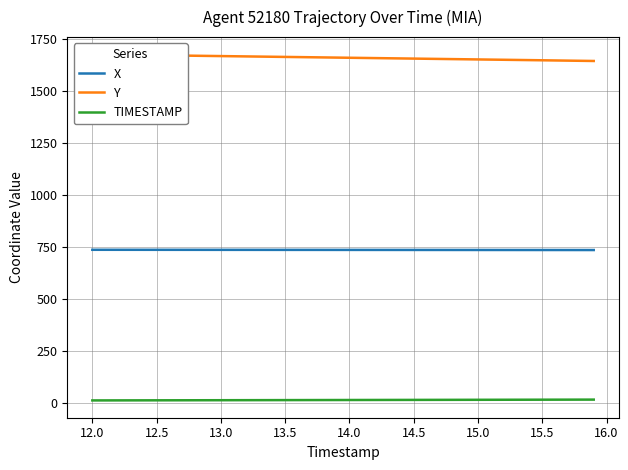

What is the sum of all X values?

29414.4